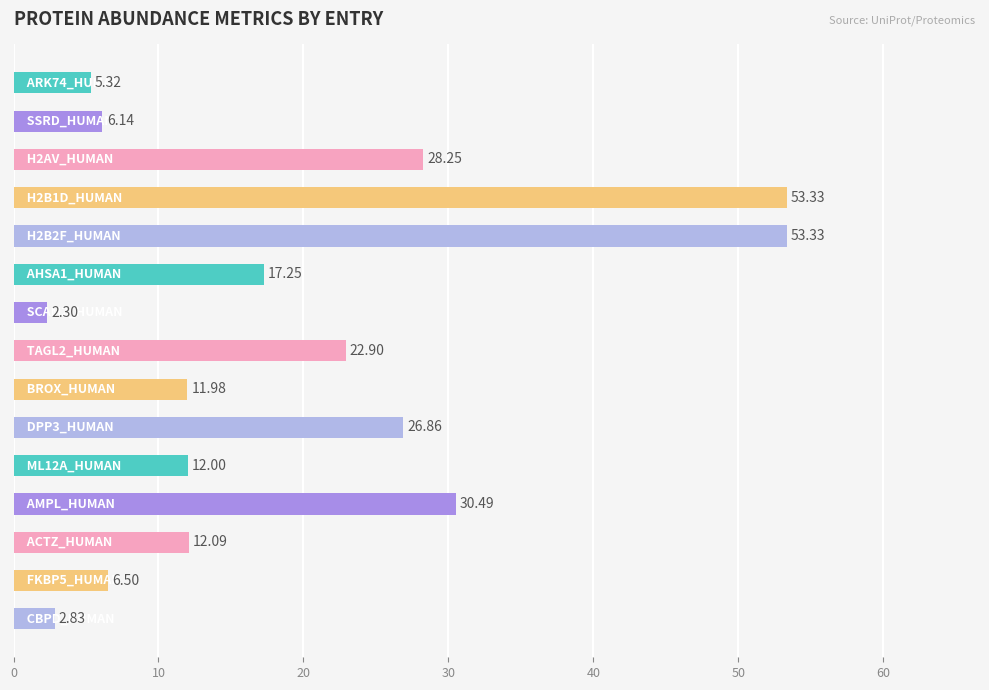

What is the difference between the maximum and second lowest values?

50.5